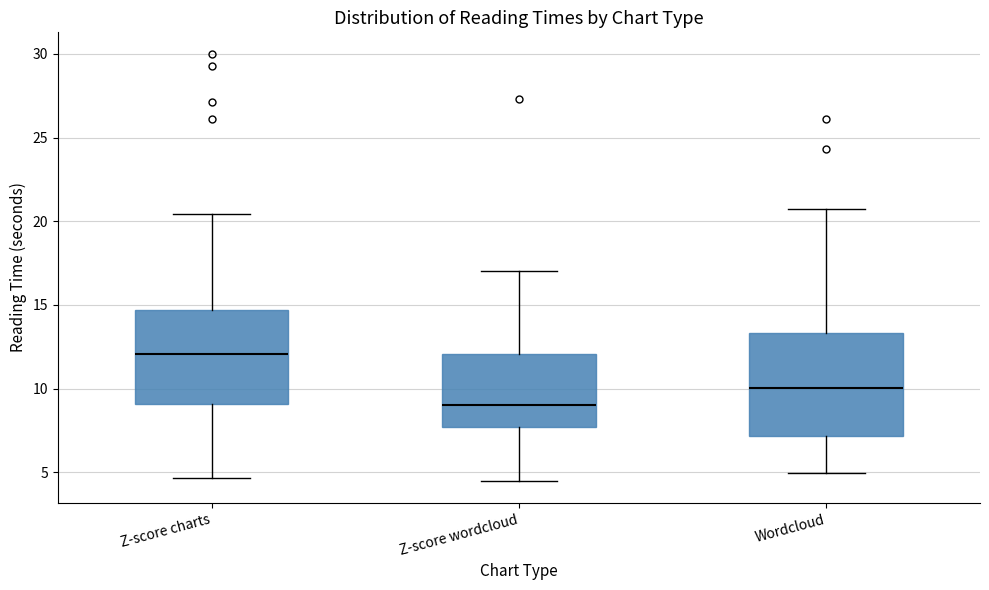

Reading left to right, transcribe this box plot: for each box, give where its median line is, the range the box spans, and where its two whiskers end, as read against the y-axis. The values are not printed on the chart, so give them approximately, as read against the axis.

Z-score charts: median 12.0, box 9.0 to 14.5, whiskers 4.5 to 20.5
Z-score wordcloud: median 9.0, box 7.5 to 12.0, whiskers 4.5 to 17.0
Wordcloud: median 10.0, box 7.0 to 13.5, whiskers 5.0 to 20.5